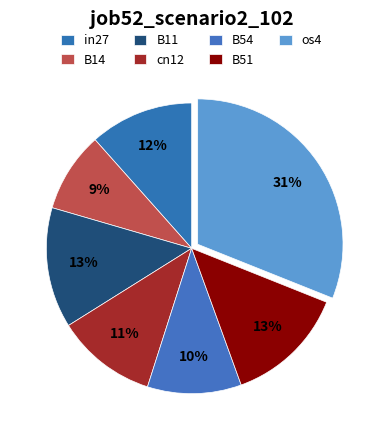

How many slices are in this pie chart?

7